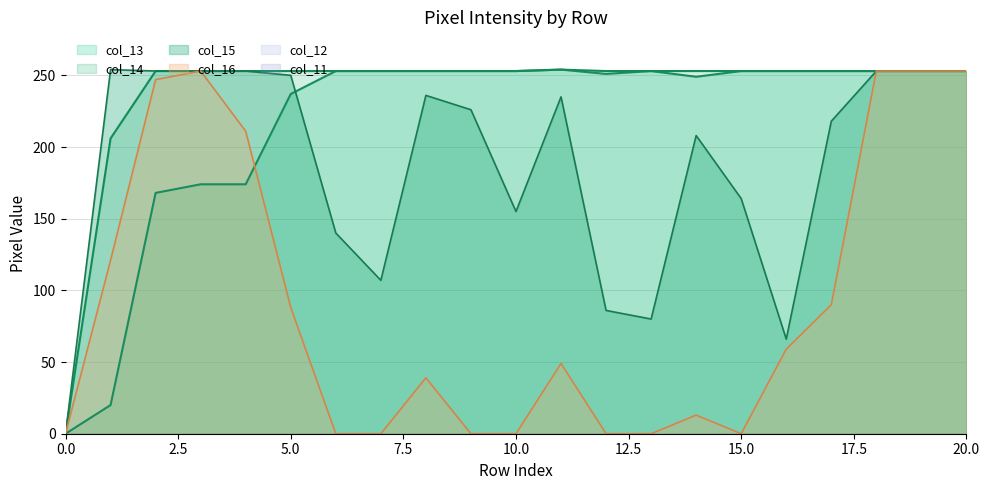

Does the chart have visible grid lines?

Yes